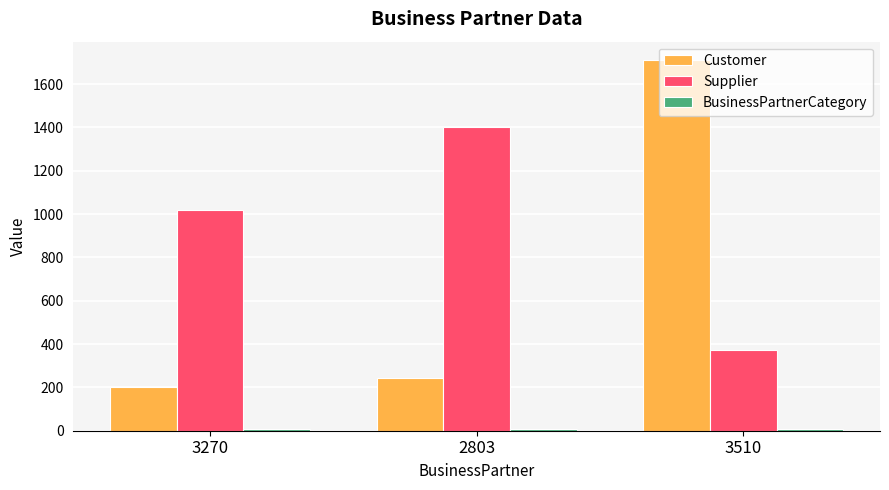

What is the average value of the Supplier series?

932